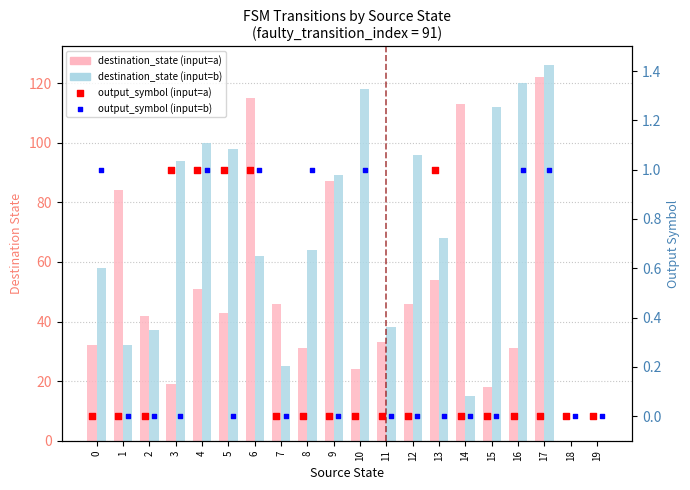

Which series reaches the maximum Y coordinate?

destination_state (input=b)